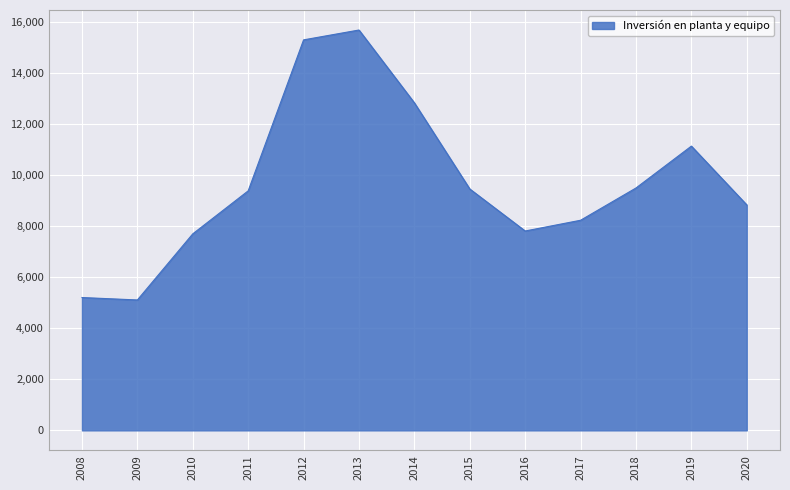

What is the difference between the maximum and second lowest values?

10482